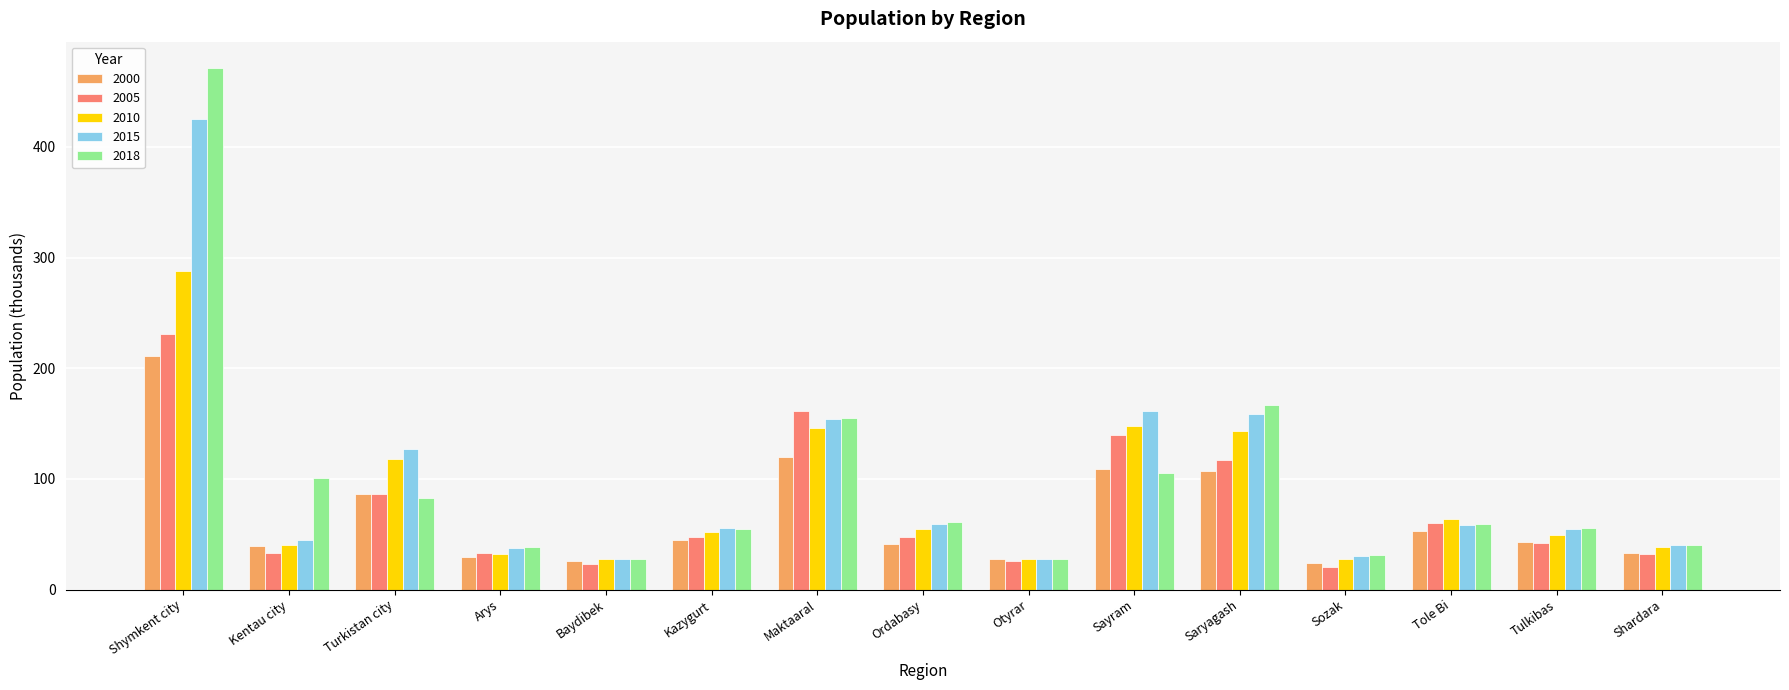

What is the highest value of the 2018 series?

471.5